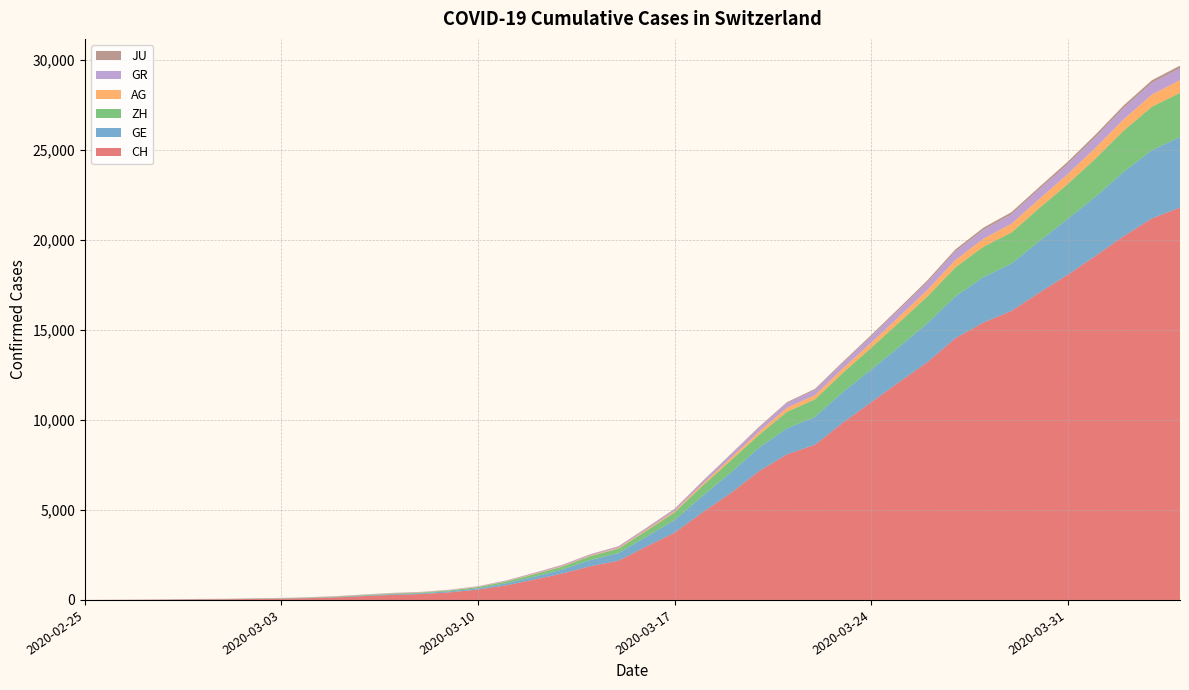

Reading left to right, extract all data points from this chart.

CH: 2020-02-25=0	2020-02-26=5	2020-02-27=9	2020-02-28=19	2020-02-29=31	2020-03-01=38	2020-03-02=54	2020-03-03=69	2020-03-04=99	2020-03-05=145	2020-03-06=218	2020-03-07=281	2020-03-08=329	2020-03-09=421	2020-03-10=575	2020-03-11=811	2020-03-12=1130	2020-03-13=1465	2020-03-14=1873	2020-03-15=2176	2020-03-16=2969	2020-03-17=3736	2020-03-18=4872	2020-03-19=5933	2020-03-20=7145	2020-03-21=8090	2020-03-22=8621	2020-03-23=9858	2020-03-24=10978	2020-03-25=12107	2020-03-26=13206	2020-03-27=14544	2020-03-28=15414	2020-03-29=16062	2020-03-30=17090	2020-03-31=18065	2020-04-01=19129	2020-04-02=20219	2020-04-03=21201	2020-04-04=21804
GE: 2020-02-25=0	2020-02-26=1	2020-02-27=1	2020-02-28=4	2020-02-29=8	2020-03-01=9	2020-03-02=10	2020-03-03=13	2020-03-04=15	2020-03-05=20	2020-03-06=29	2020-03-07=42	2020-03-08=44	2020-03-09=59	2020-03-10=79	2020-03-11=112	2020-03-12=153	2020-03-13=224	2020-03-14=343	2020-03-15=425	2020-03-16=549	2020-03-17=701	2020-03-18=911	2020-03-19=1139	2020-03-20=1307	2020-03-21=1445	2020-03-22=1549	2020-03-23=1703	2020-03-24=1820	2020-03-25=1960	2020-03-26=2161	2020-03-27=2322	2020-03-28=2527	2020-03-29=2638	2020-03-30=2855	2020-03-31=3109	2020-04-01=3289	2020-04-02=3582	2020-04-03=3793	2020-04-04=3928
ZH: 2020-02-25=0	2020-02-26=0	2020-02-27=2	2020-02-28=2	2020-02-29=6	2020-03-01=7	2020-03-02=10	2020-03-03=13	2020-03-04=15	2020-03-05=23	2020-03-06=29	2020-03-07=34	2020-03-08=40	2020-03-09=49	2020-03-10=62	2020-03-11=101	2020-03-12=140	2020-03-13=163	2020-03-14=218	2020-03-15=250	2020-03-16=326	2020-03-17=429	2020-03-18=568	2020-03-19=679	2020-03-20=711	2020-03-21=919	2020-03-22=978	2020-03-23=1067	2020-03-24=1213	2020-03-25=1357	2020-03-26=1489	2020-03-27=1616	2020-03-28=1690	2020-03-29=1722	2020-03-30=1848	2020-03-31=1936	2020-04-01=2125	2020-04-02=2289	2020-04-03=2417	2020-04-04=2450
AG: 2020-02-25=0	2020-02-26=1	2020-02-27=1	2020-02-28=1	2020-02-29=3	2020-03-01=4	2020-03-02=7	2020-03-03=7	2020-03-04=10	2020-03-05=11	2020-03-06=12	2020-03-07=14	2020-03-08=14	2020-03-09=15	2020-03-10=18	2020-03-11=20	2020-03-12=27	2020-03-13=30	2020-03-14=33	2020-03-15=43	2020-03-16=56	2020-03-17=69	2020-03-18=96	2020-03-19=134	2020-03-20=175	2020-03-21=223	2020-03-22=235	2020-03-23=245	2020-03-24=283	2020-03-25=318	2020-03-26=367	2020-03-27=407	2020-03-28=444	2020-03-29=485	2020-03-30=506	2020-03-31=554	2020-04-01=596	2020-04-02=631	2020-04-03=673	2020-04-04=702
GR: 2020-02-25=0	2020-02-26=2	2020-02-27=2	2020-02-28=6	2020-02-29=6	2020-03-01=6	2020-03-02=9	2020-03-03=9	2020-03-04=12	2020-03-05=14	2020-03-06=16	2020-03-07=17	2020-03-08=18	2020-03-09=18	2020-03-10=22	2020-03-11=31	2020-03-12=43	2020-03-13=53	2020-03-14=56	2020-03-15=71	2020-03-16=84	2020-03-17=101	2020-03-18=128	2020-03-19=182	2020-03-20=226	2020-03-21=258	2020-03-22=284	2020-03-23=300	2020-03-24=343	2020-03-25=393	2020-03-26=433	2020-03-27=474	2020-03-28=495	2020-03-29=519	2020-03-30=535	2020-03-31=547	2020-04-01=592	2020-04-02=622	2020-04-03=649	2020-04-04=657
JU: 2020-02-25=0	2020-02-26=0	2020-02-27=1	2020-02-28=1	2020-02-29=1	2020-03-01=1	2020-03-02=1	2020-03-03=2	2020-03-04=2	2020-03-05=4	2020-03-06=4	2020-03-07=5	2020-03-08=5	2020-03-09=7	2020-03-10=7	2020-03-11=7	2020-03-12=12	2020-03-13=17	2020-03-14=18	2020-03-15=19	2020-03-16=25	2020-03-17=29	2020-03-18=32	2020-03-19=36	2020-03-20=44	2020-03-21=54	2020-03-22=61	2020-03-23=69	2020-03-24=82	2020-03-25=92	2020-03-26=100	2020-03-27=114	2020-03-28=119	2020-03-29=127	2020-03-30=128	2020-03-31=140	2020-04-01=145	2020-04-02=149	2020-04-03=149	2020-04-04=154